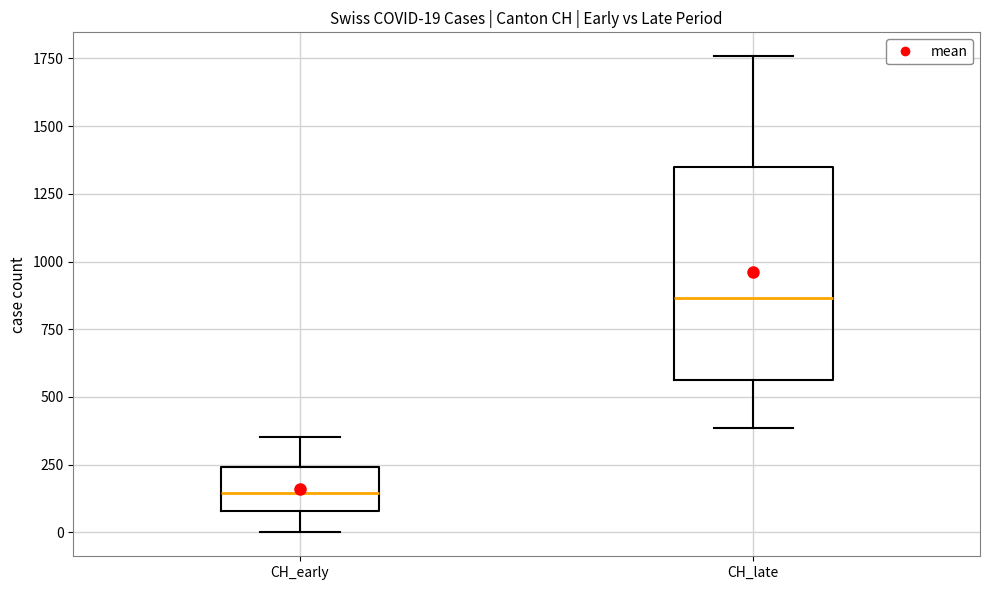

Which box has the lowest median line?

CH_early